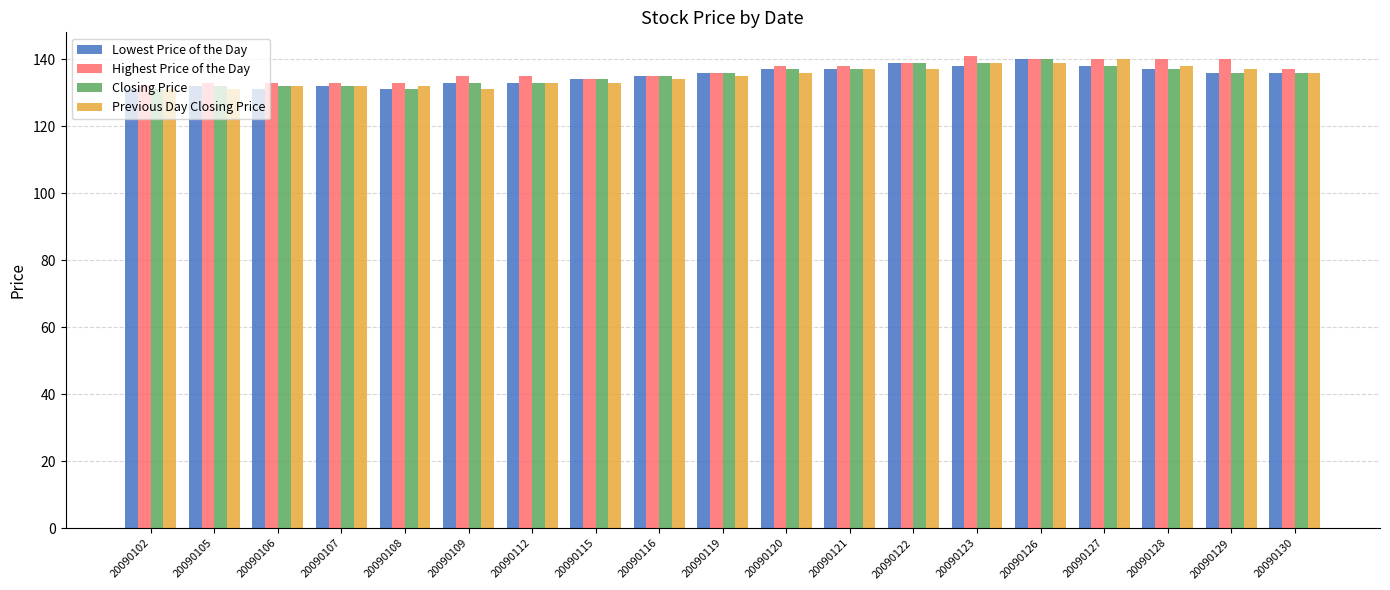

The Closing Price series shows 216 at 20090115. True or false?

False